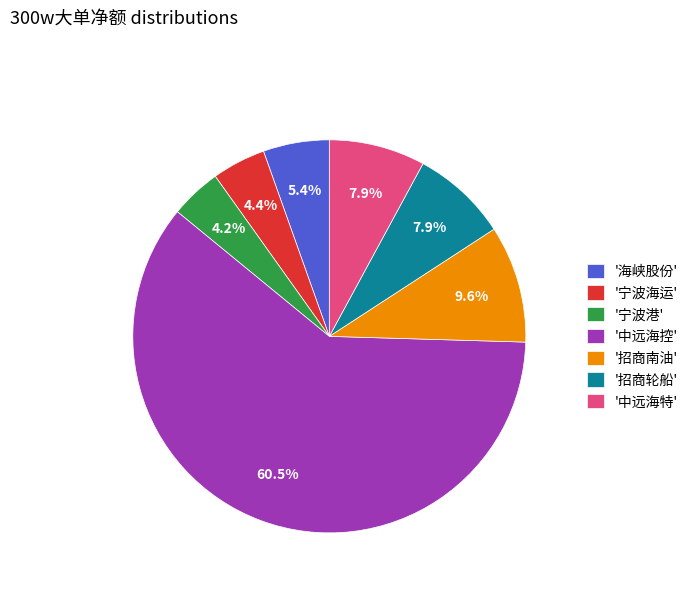

What is the ratio of the value at '宁波港' to the value at '中远海特'?

0.5